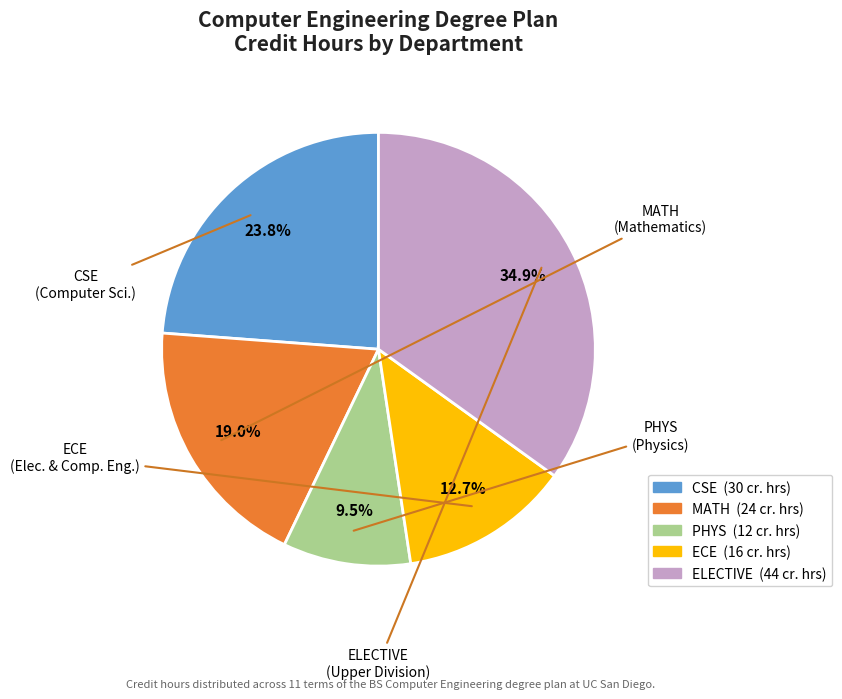

Is there any slice that represents more than half of the pie?

No